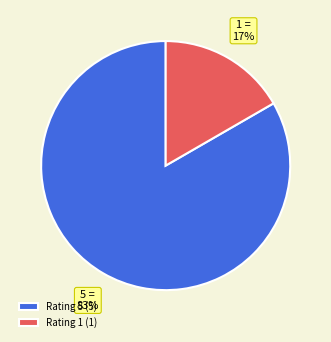

Is it true that Rating 5 (5) is 83% of the pie?

True